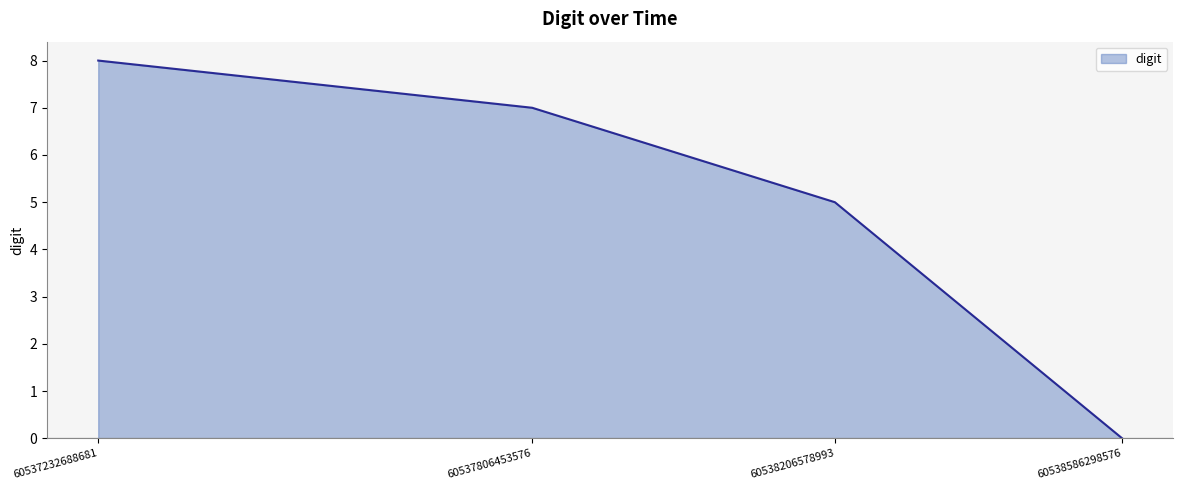

How many lines are shown in the chart?

1